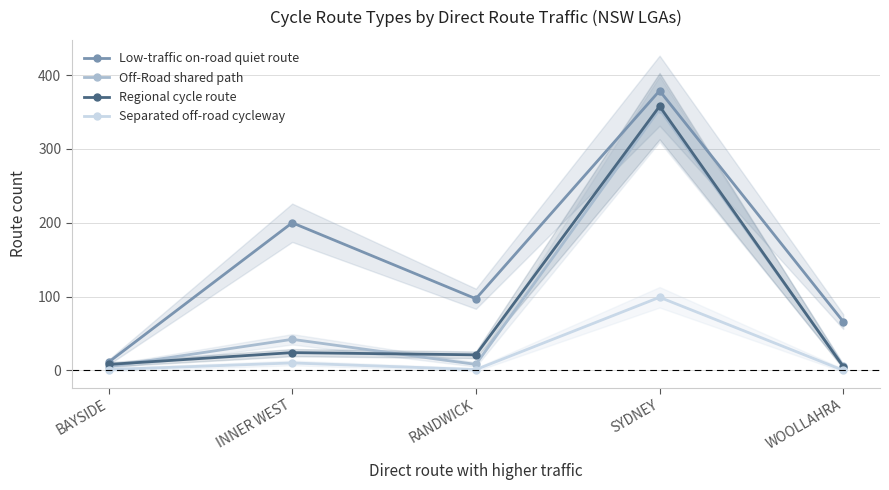

How many categories are shown in the chart?

5